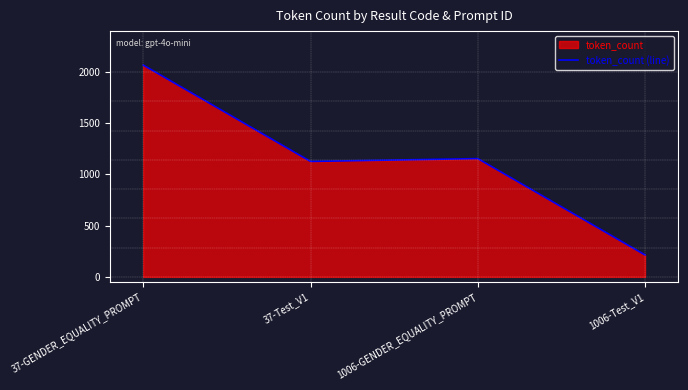

The chart shows a value of 256 at 37-Test_V1. True or false?

False